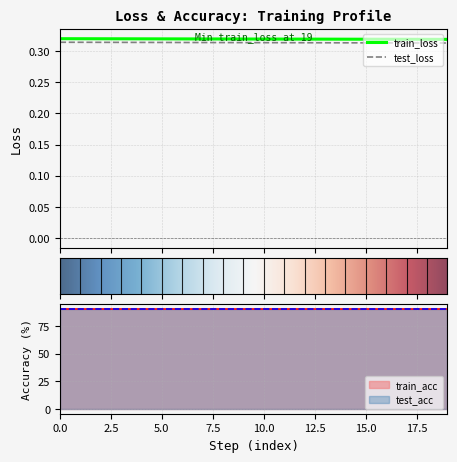

List the series in order of their peak value, lowest first.

test_loss, train_loss